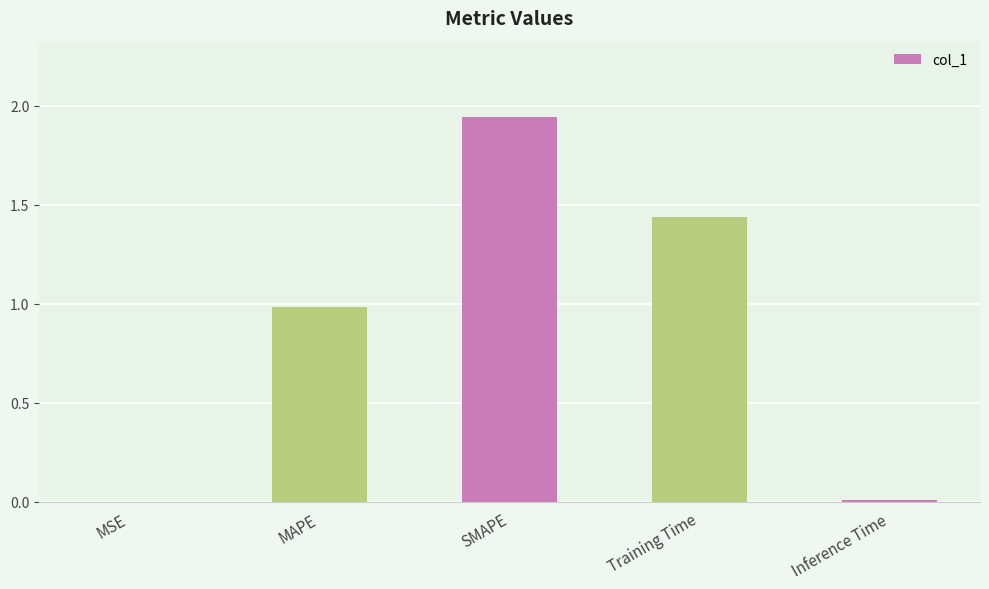

What is the average value?

0.9